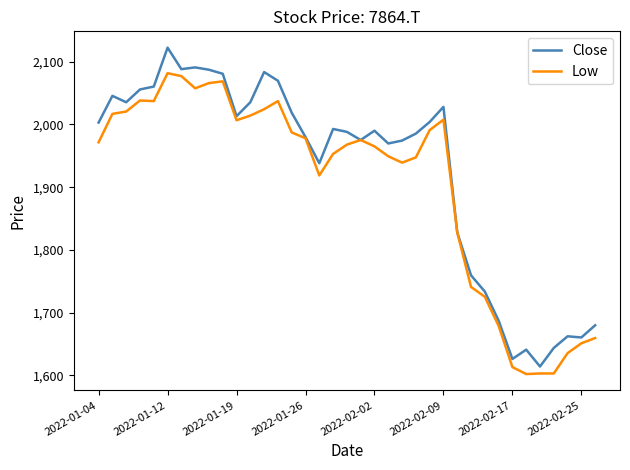

What is the highest value of the Low series?

2081.8